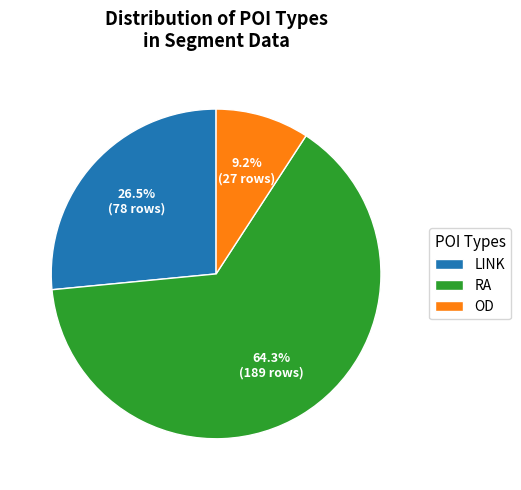

How much of the chart is everything except LINK?

73.5%